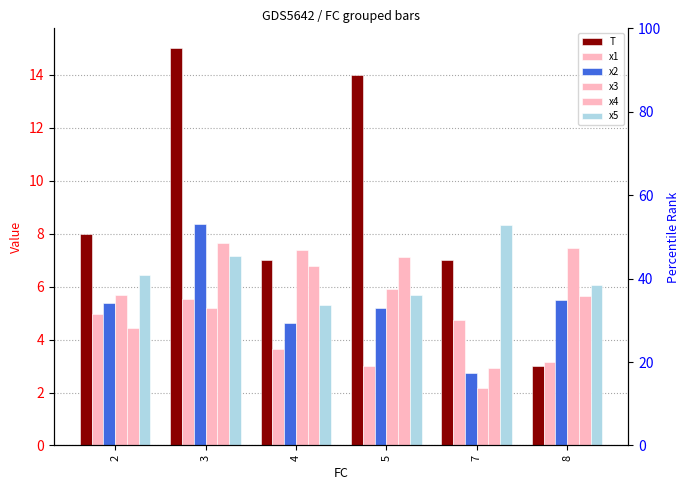

The x4 series shows 10.7 at 5. True or false?

False